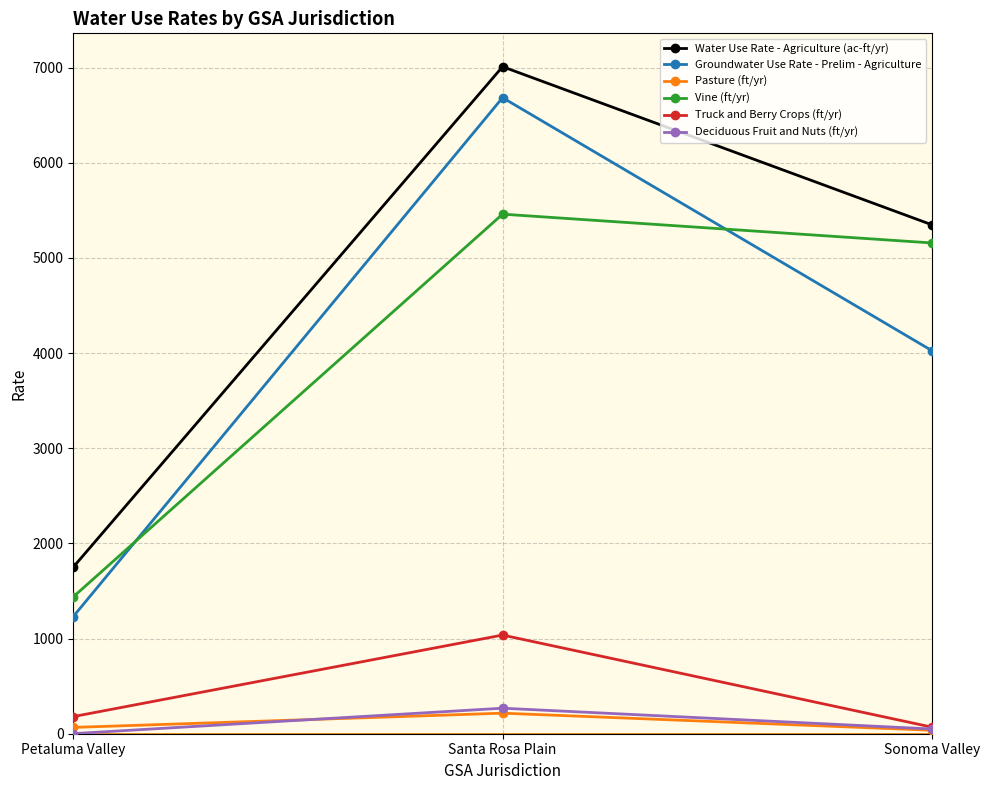

What is the label of the 1st point from the left?

Petaluma Valley